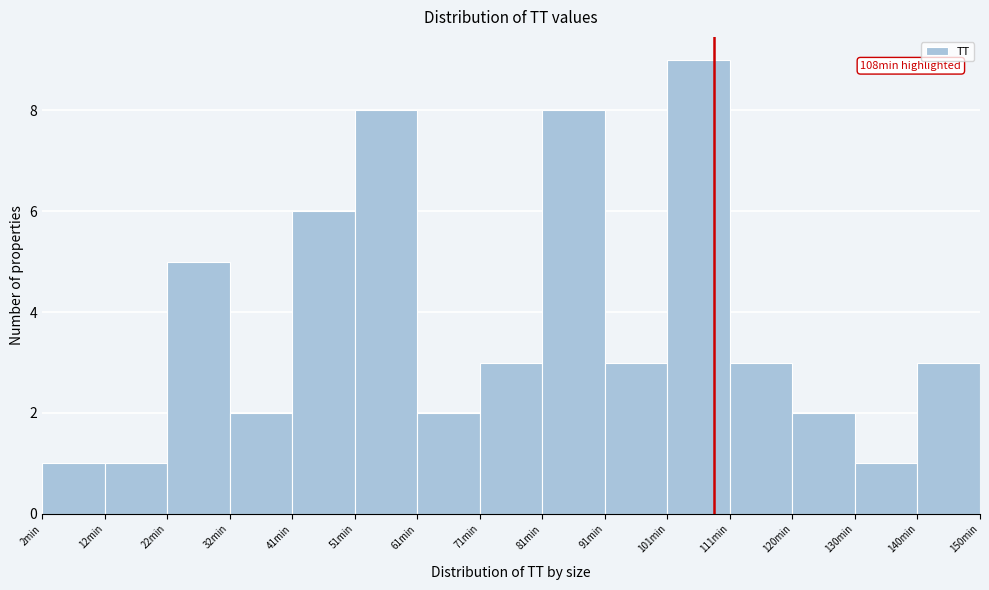

Over which range of the x-axis is the bar tallest?

101 to 111